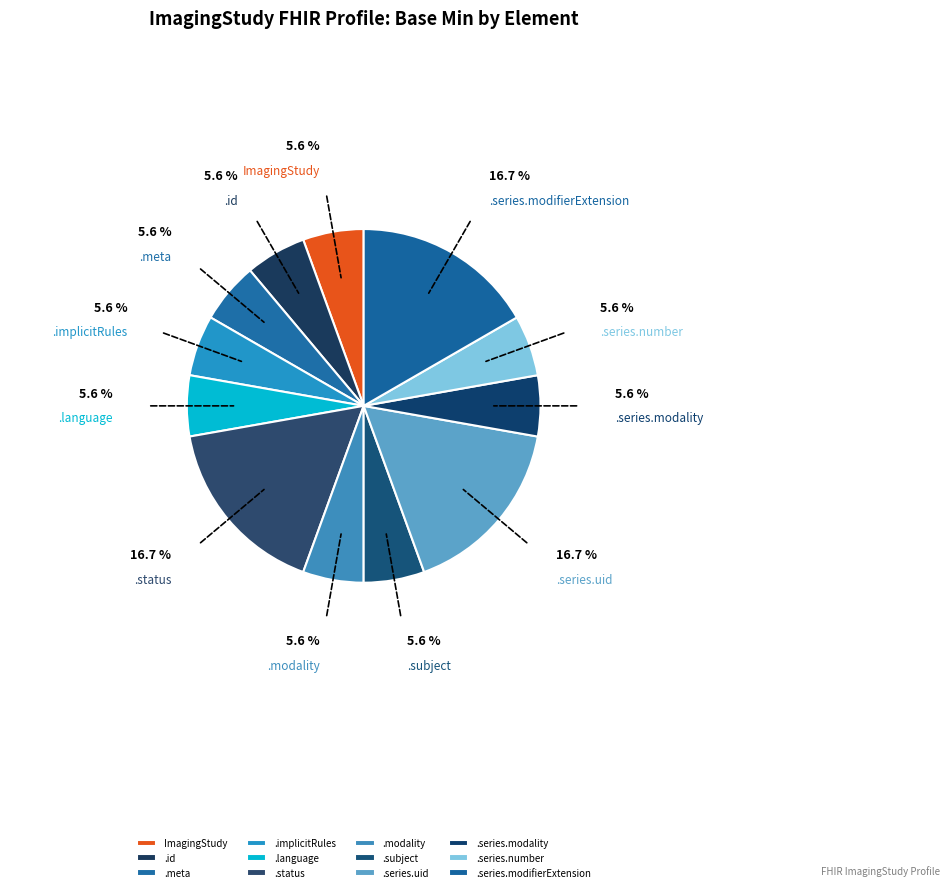

Combined, do ImagingStudy and .implicitRules account for over 50%?

No